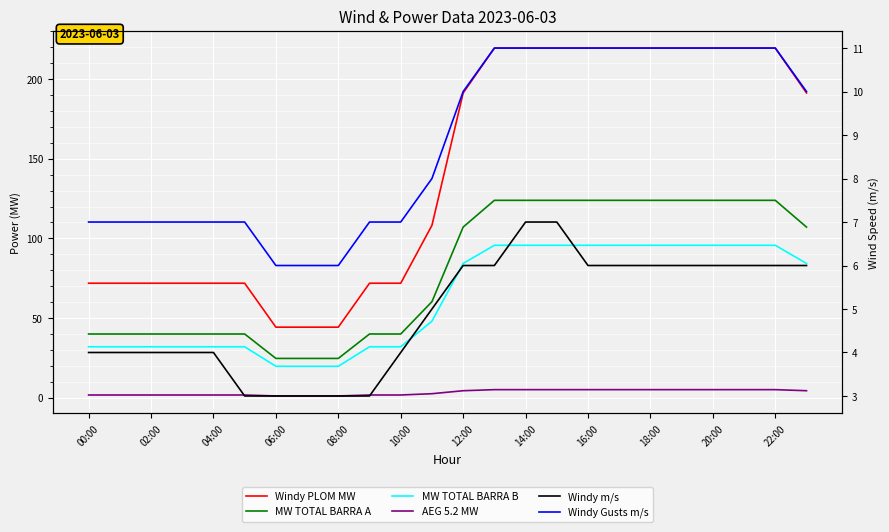

What is the spread (max minus min) of values at 17?

214.6